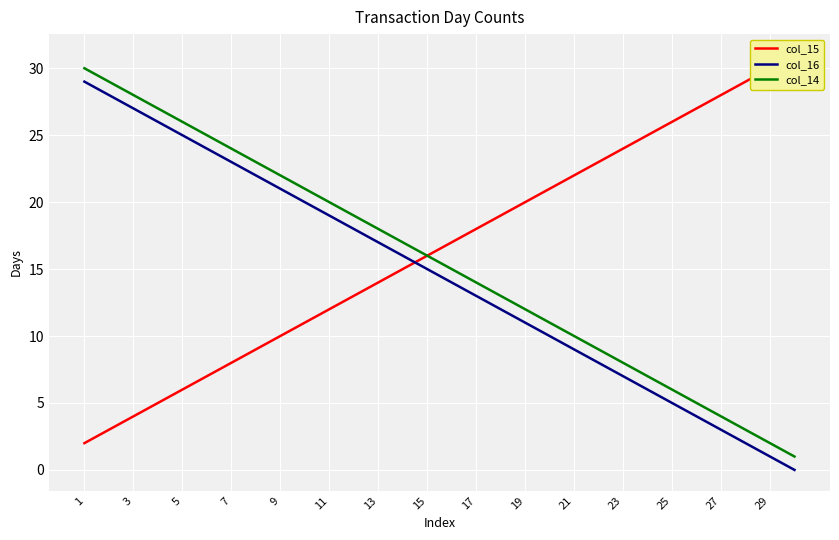

Count the number of data series in this chart.

3